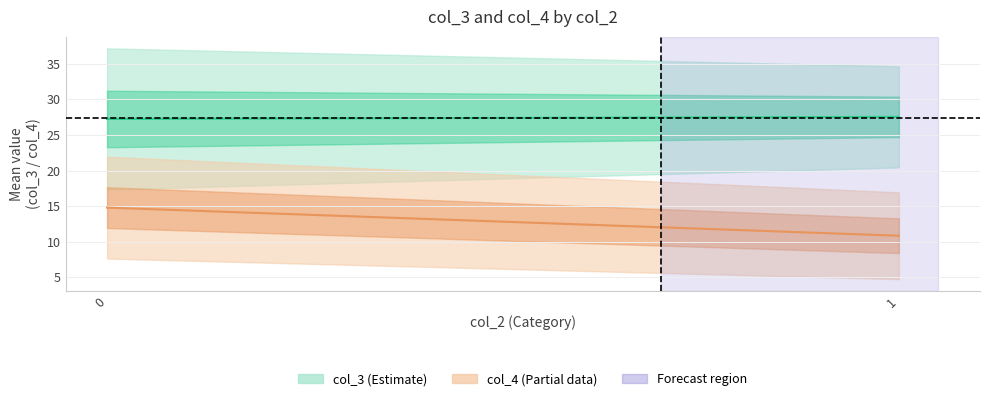

Which series has the widest spread of values?

col_4 (Partial)